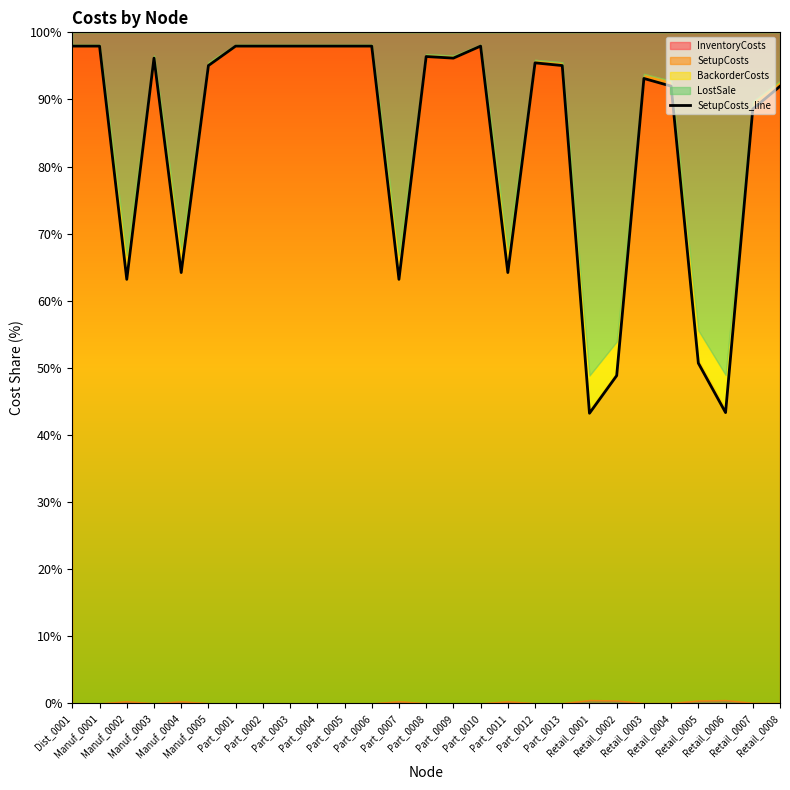

Which category has the highest value across all series?

Manuf_0001